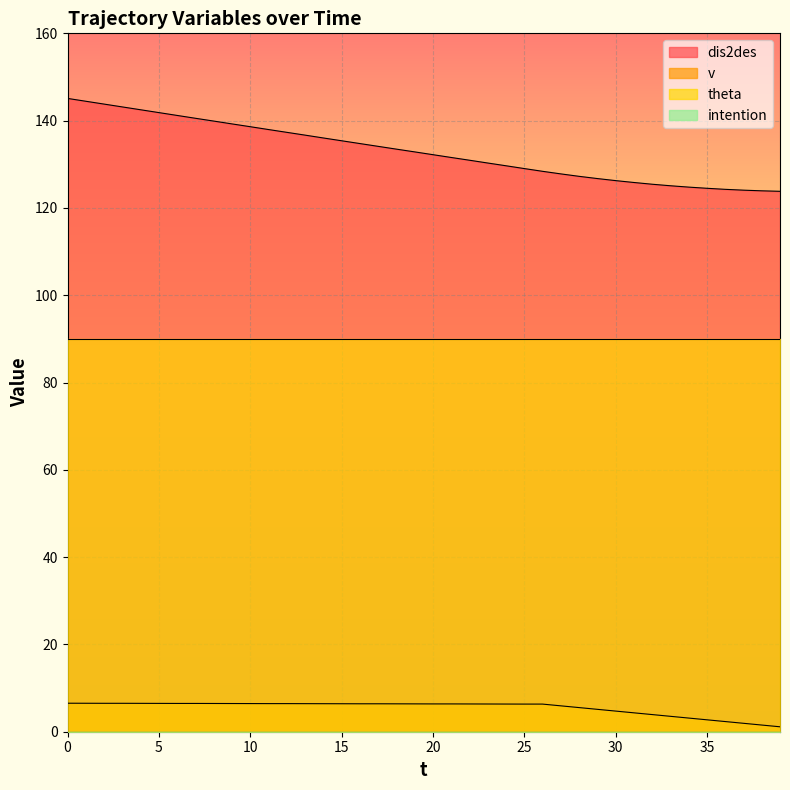

Is the value of v at 4 greater than the value of dis2des at 0?

No